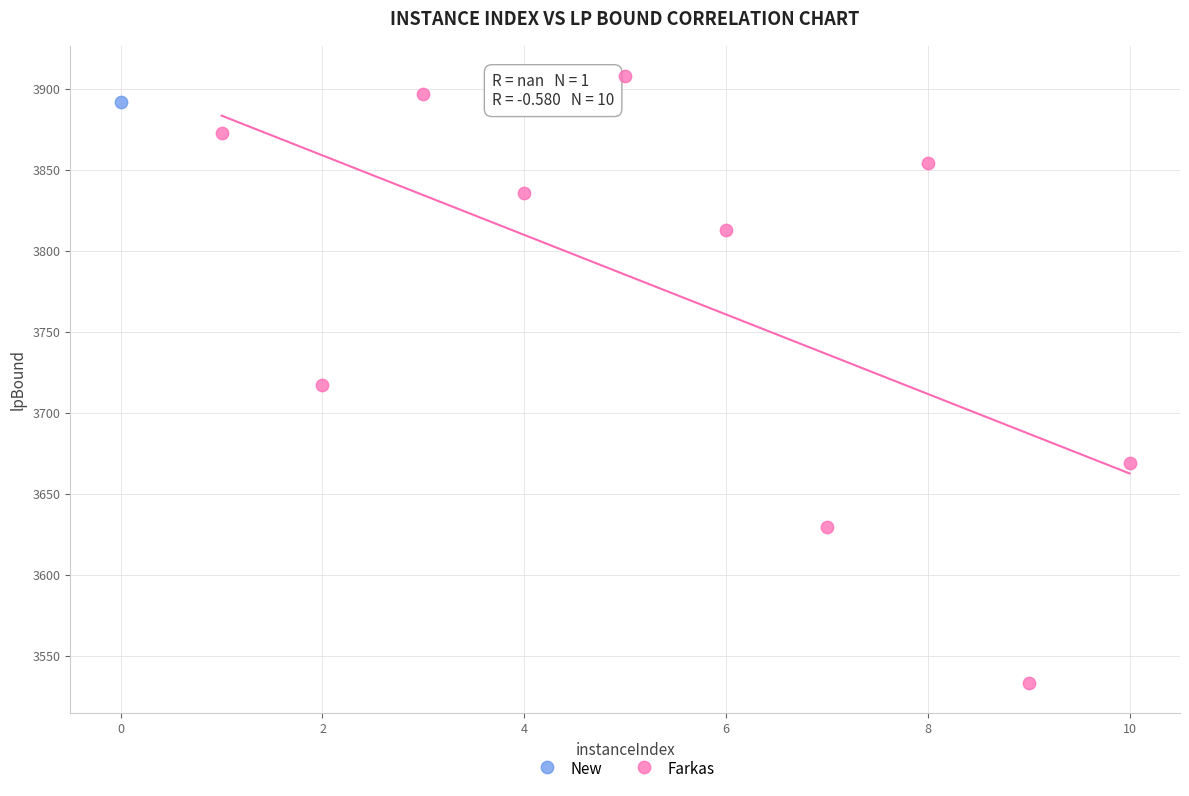

What are all the series names shown in the legend?

New, Farkas